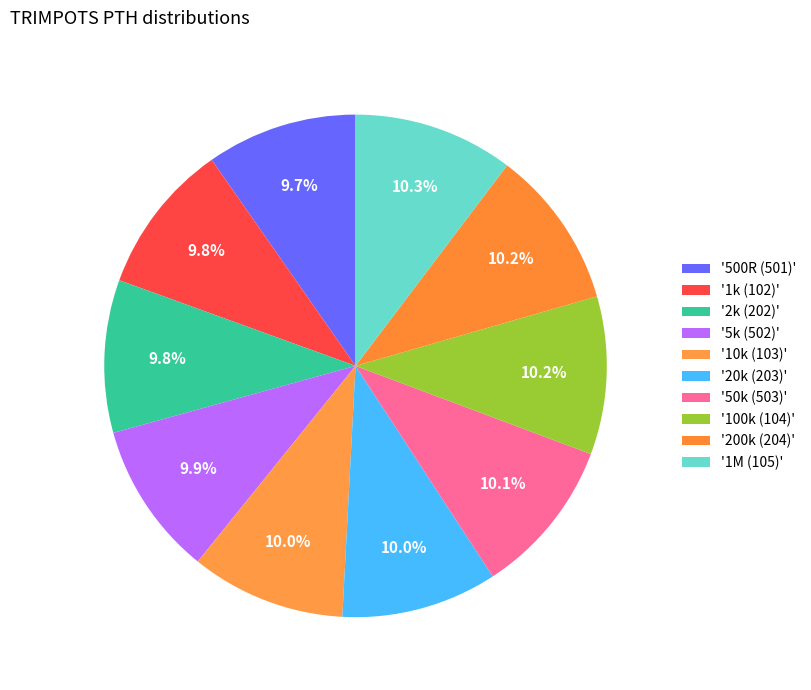

How many segments does this pie chart have?

10